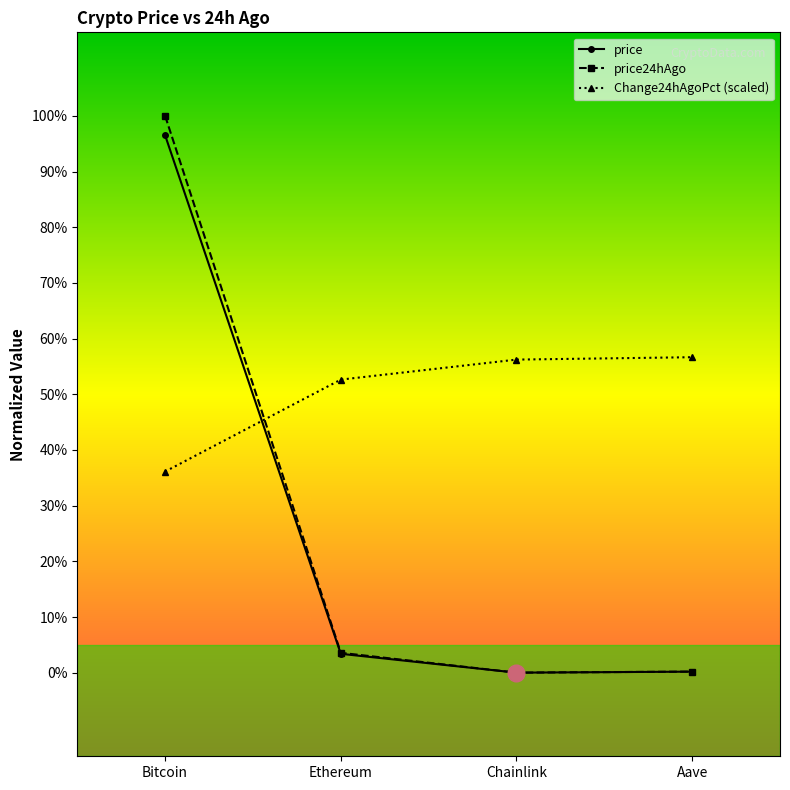

True or false: Change24hAgoPct (scaled) and price cross at least once.

True